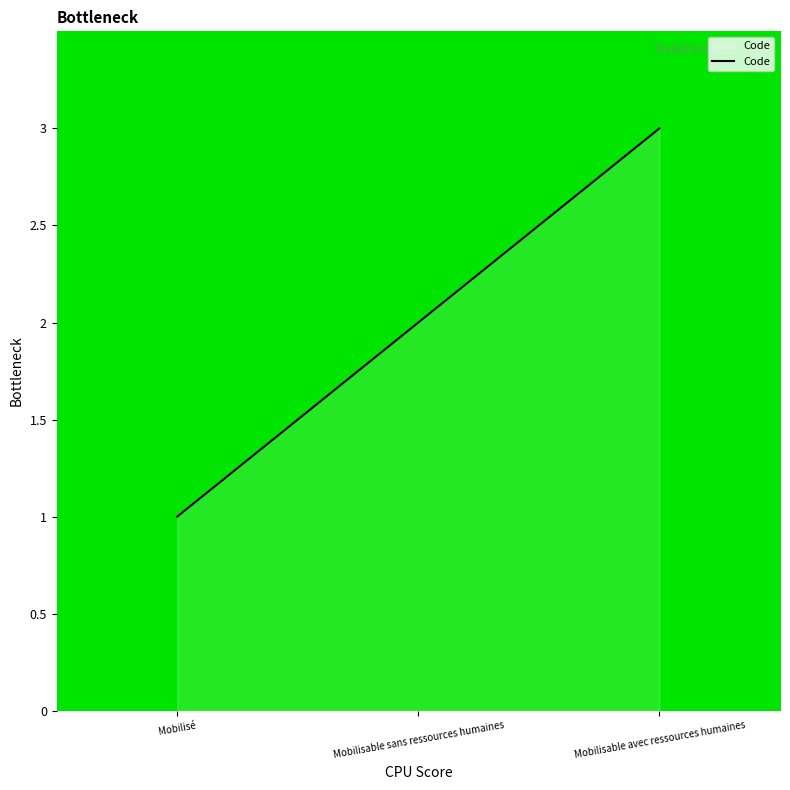

Count the number of data series in this chart.

1